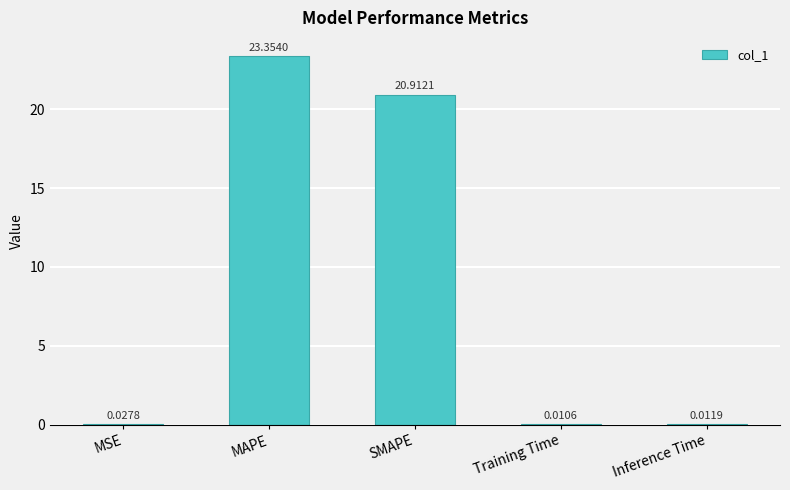

Between MSE and MAPE, which is larger?

MAPE